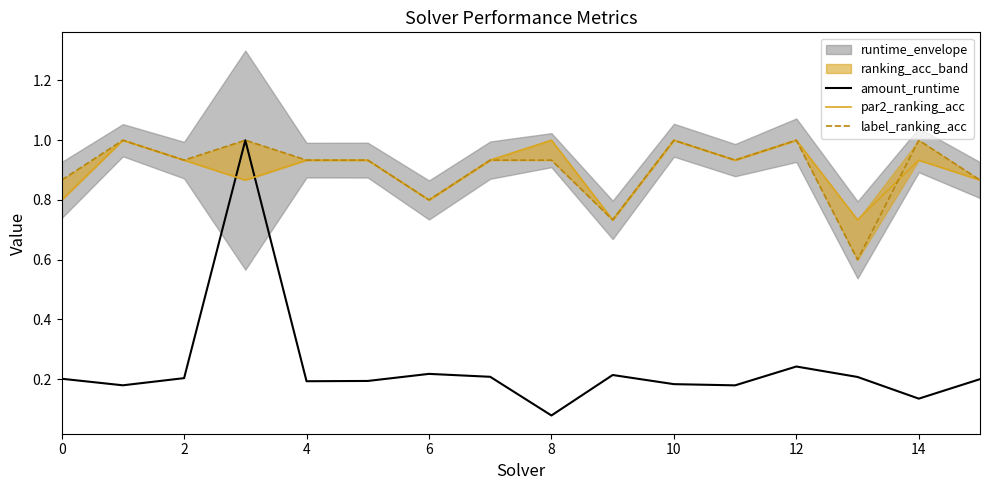

What is the highest value of the amount_runtime series?

1.0